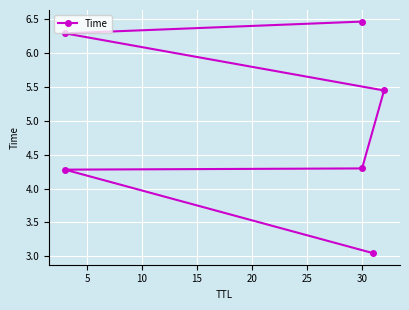

Is it true that the value at 30 is 7.3?

False